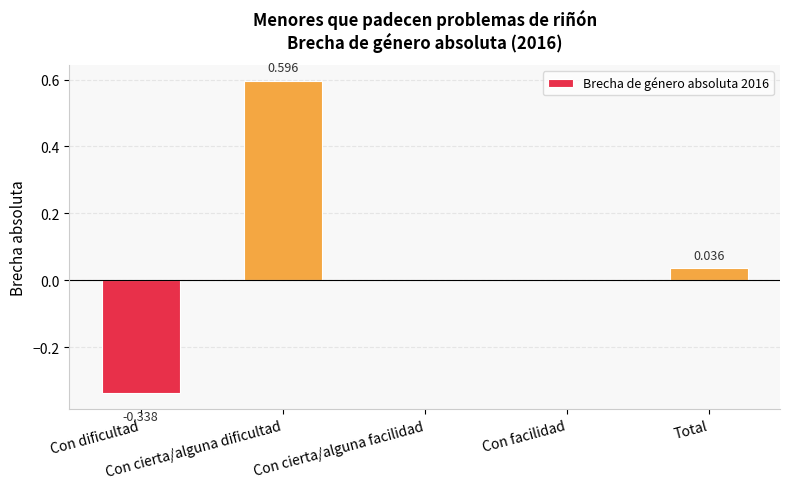

Reading left to right, list all the values displayed in this chart.

-0.3	0.6	0.0	0.0	0.0